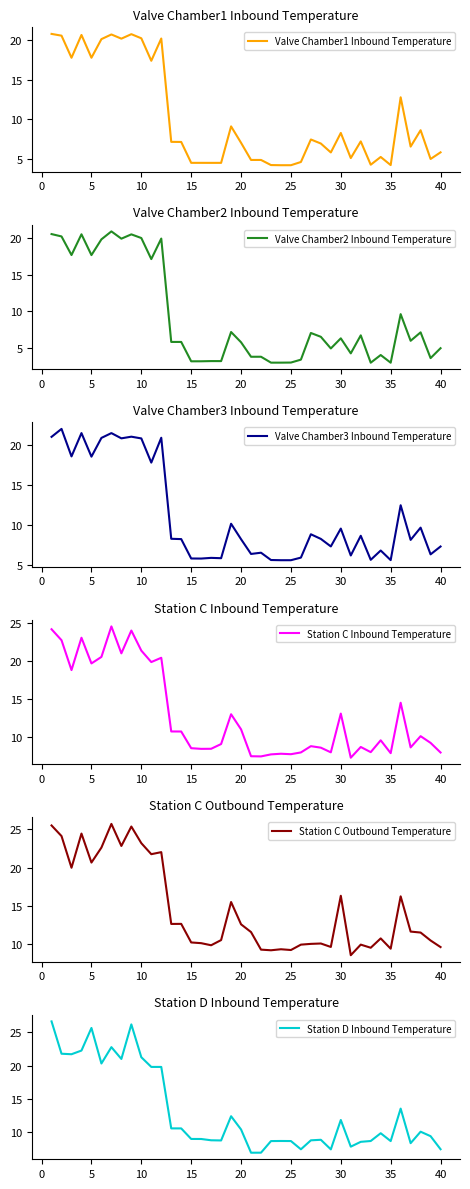

The Station D Inbound Temperature series shows 10.4 at 20. True or false?

True